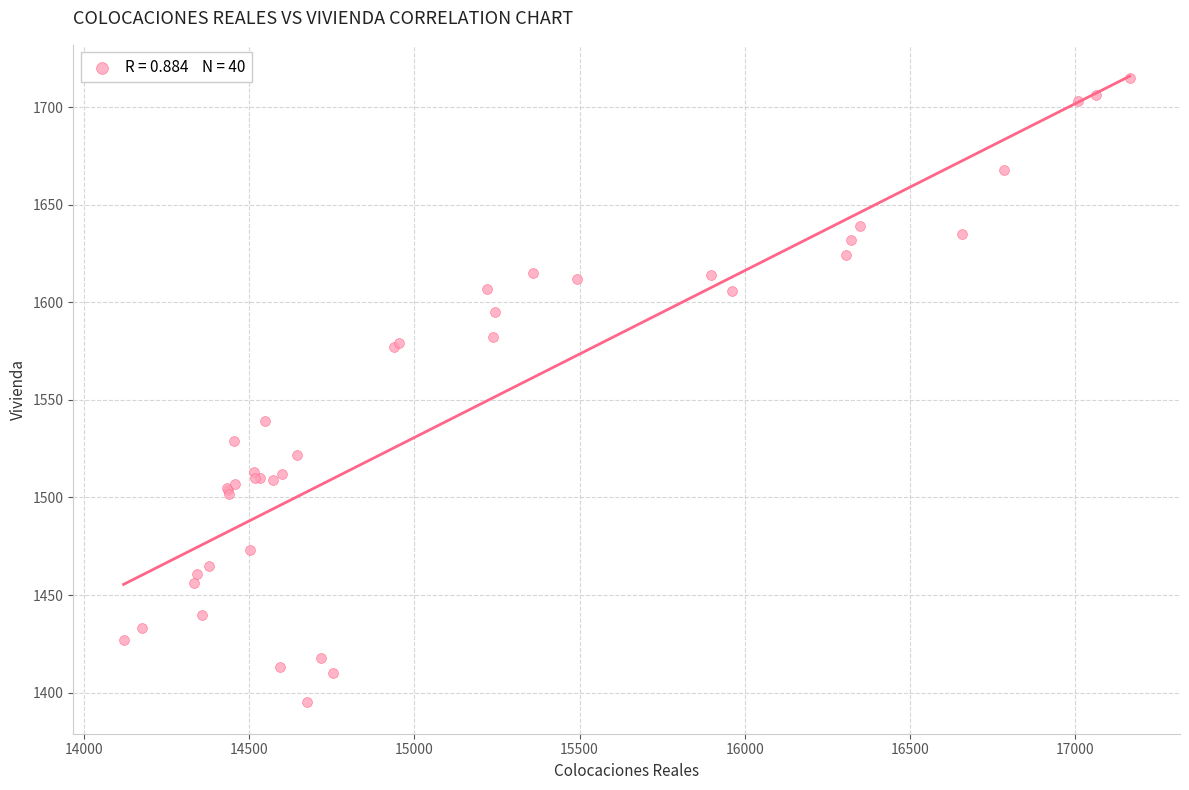

What Y value in the scatter plot is closest to 1555?

1539